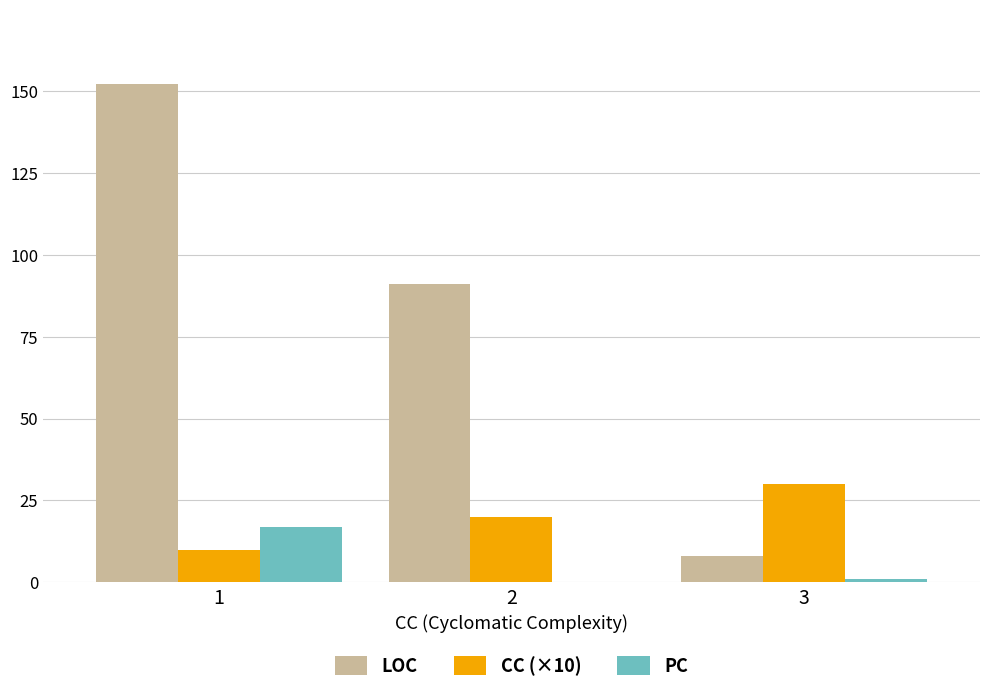

What are all the series names shown in the legend?

LOC, CC (×10), PC